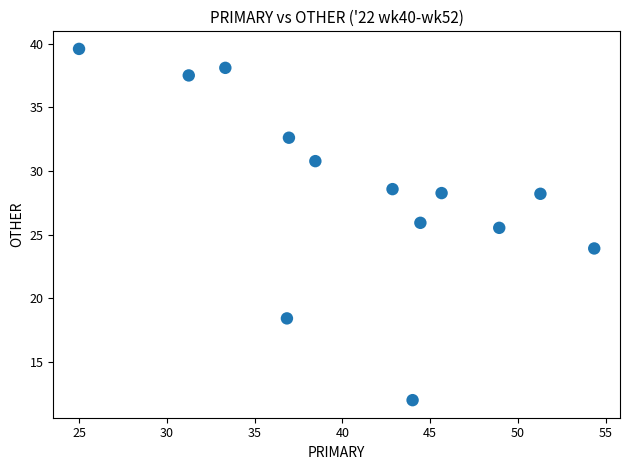

What Y value in the scatter plot is closest to 25?

25.5